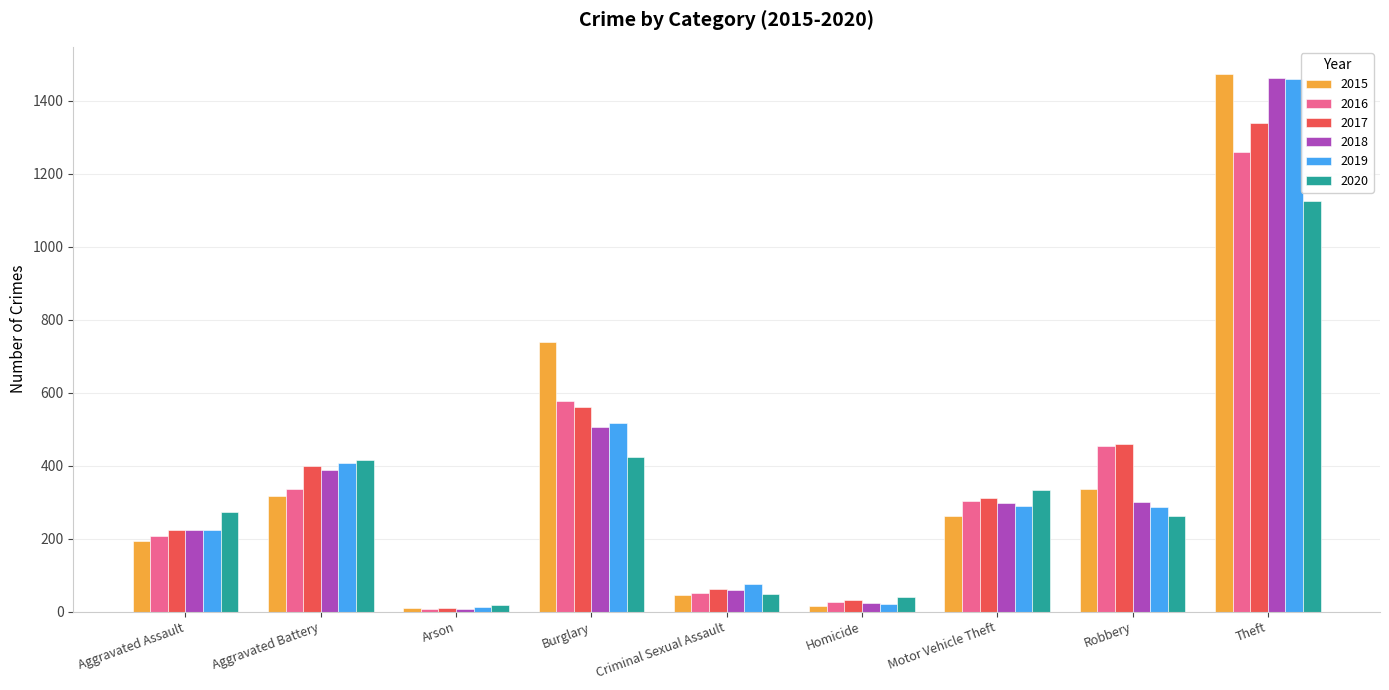

What is the label of the 3rd bar from the right?

Motor Vehicle Theft